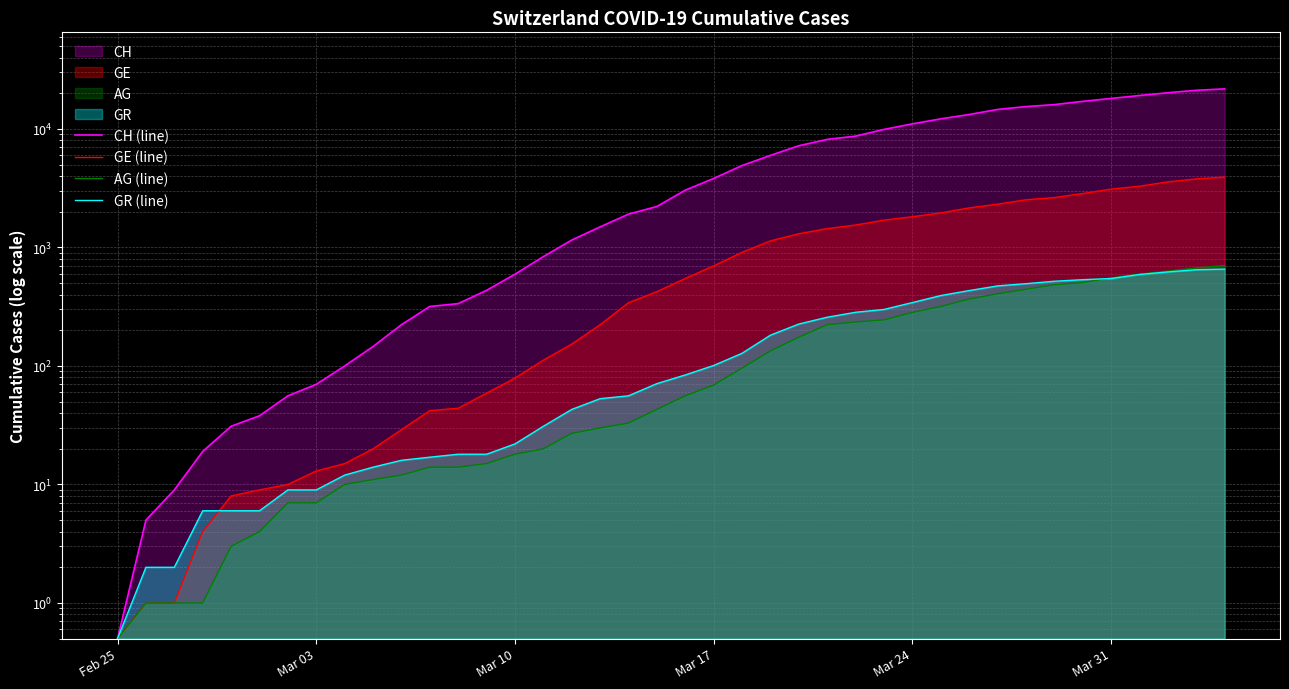

Which series has the largest total across all categories?

CH (line)